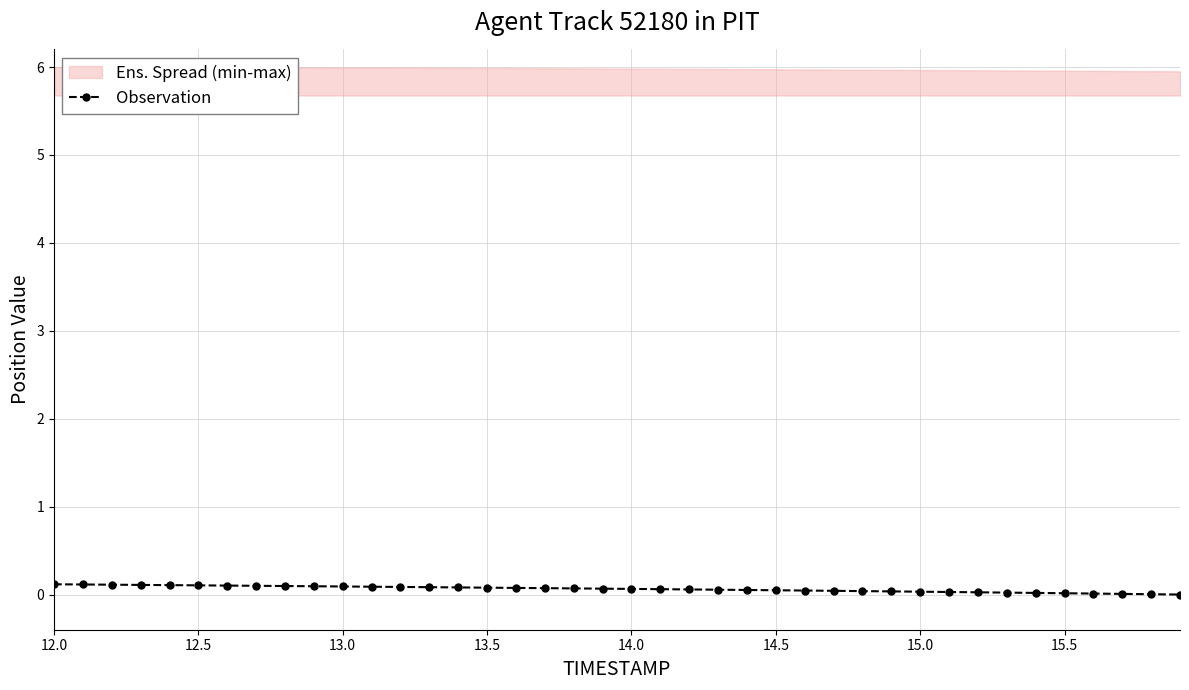

What is the value of the 12th point from the left?

0.1